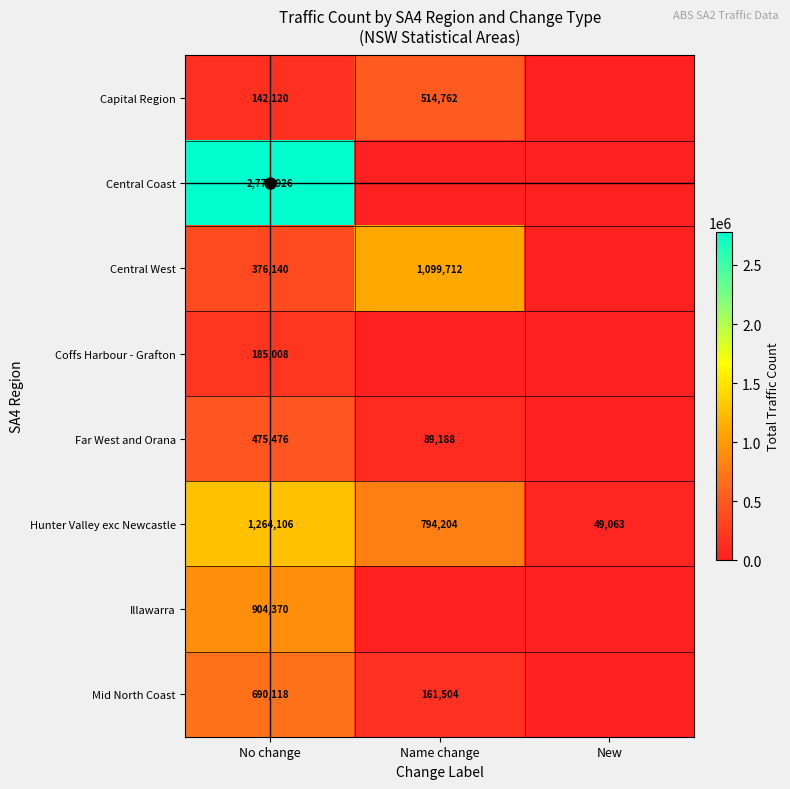

Is the value of Far West and Orana at Name change greater than the value of Hunter Valley exc Newcastle at New?

Yes